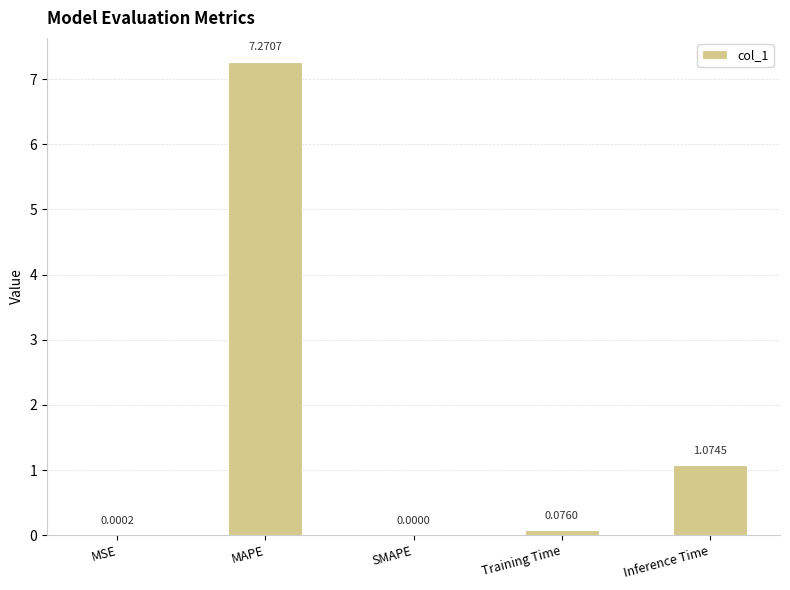

Where is the data nearest to the value 3?

Inference Time